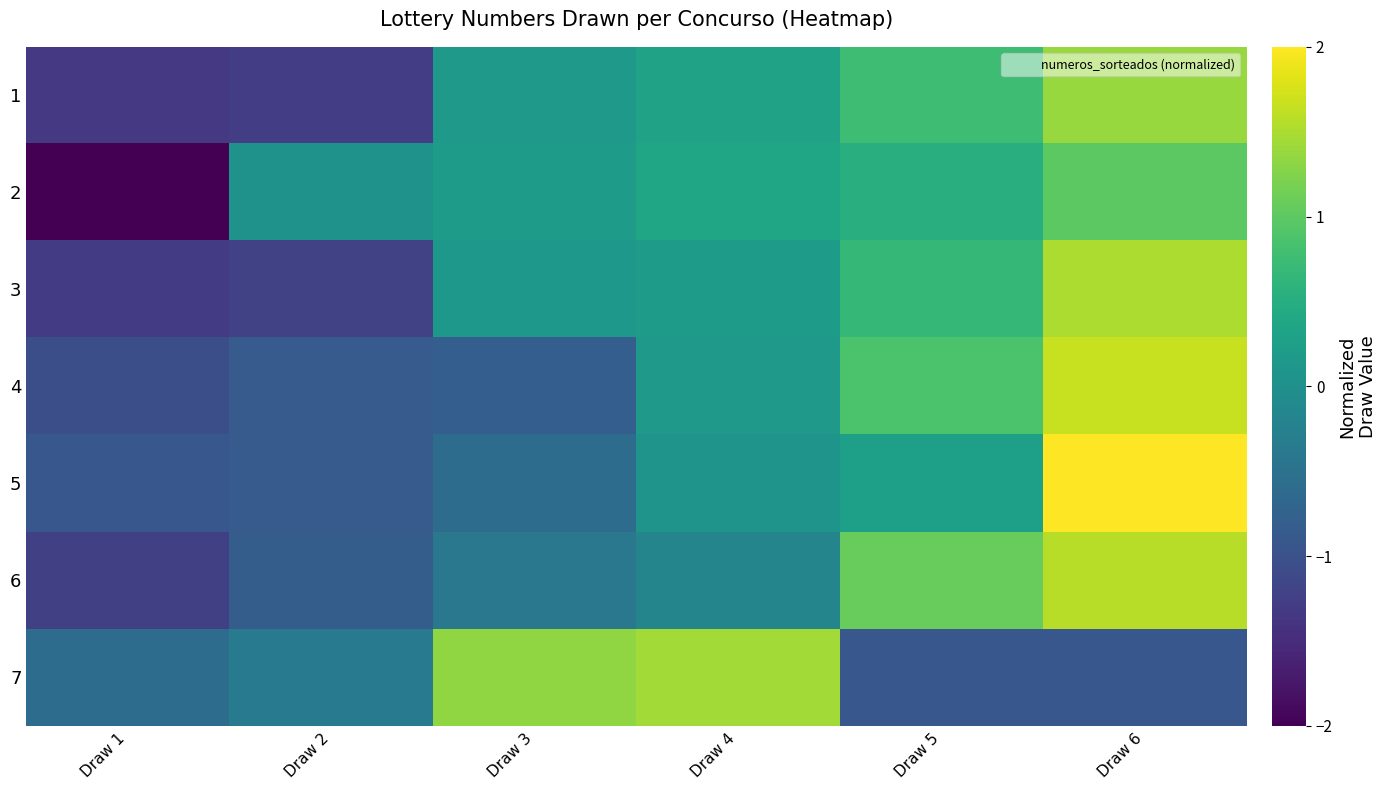

Between Draw 6 and Draw 3, which is larger?

Draw 6